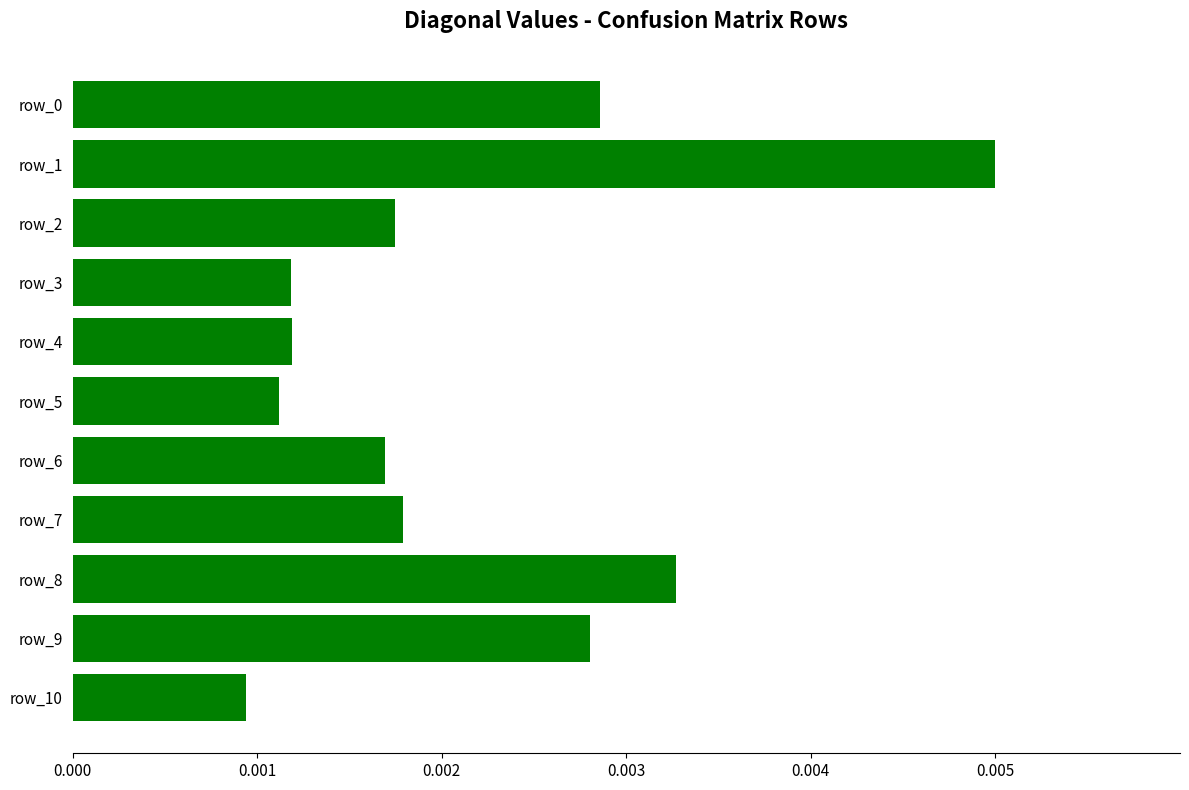

Count the number of categories in the chart.

11